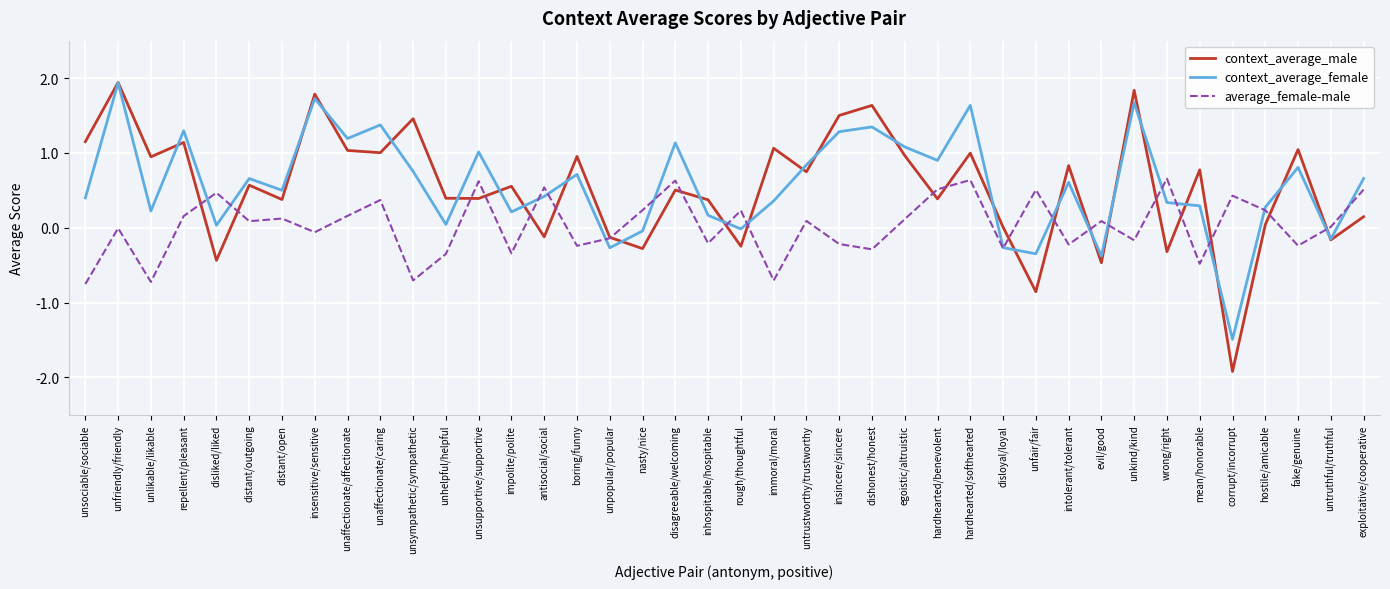

What is the smallest value displayed?

-1.9